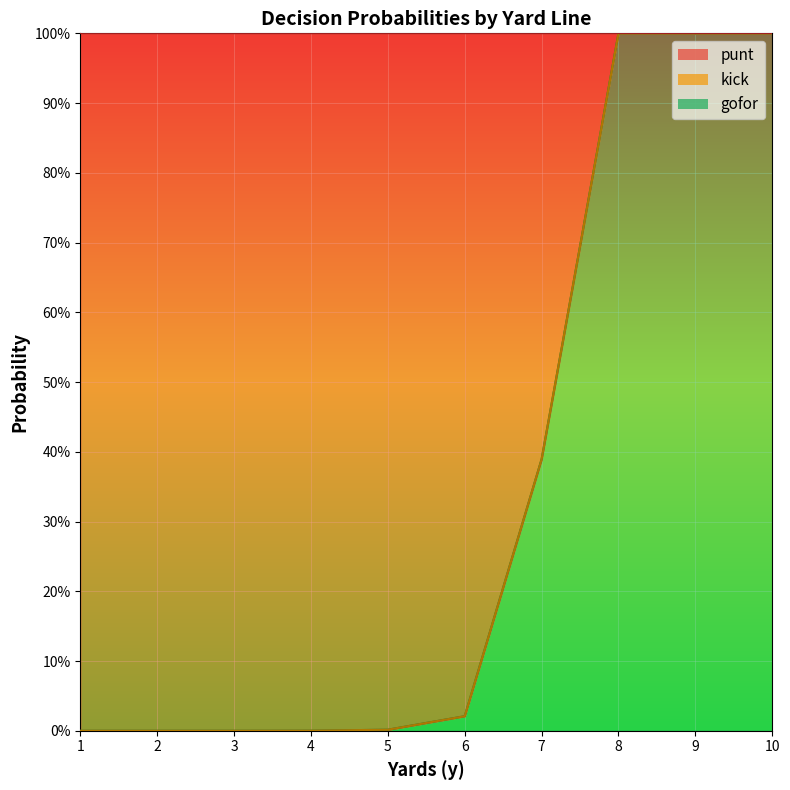

What is the difference between the highest and lowest values at 1?

1.0